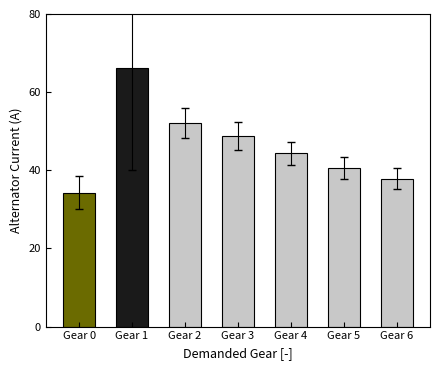

Does the chart contain stacked bars?

No